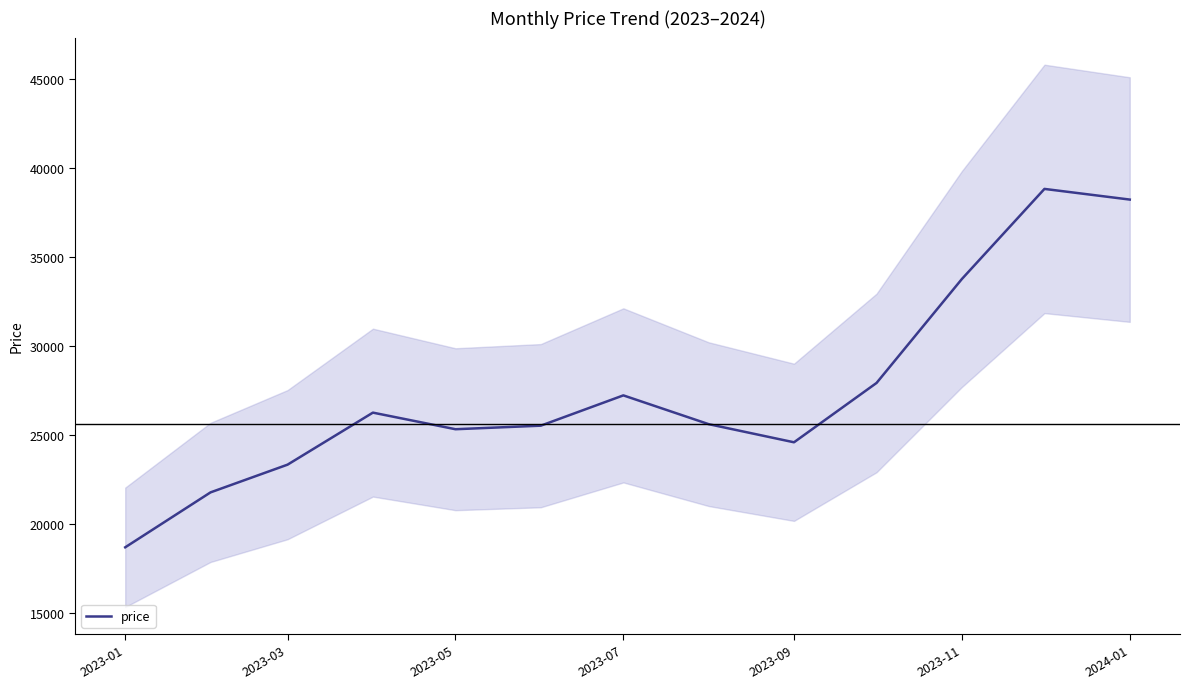

How many series are shown in this chart?

1